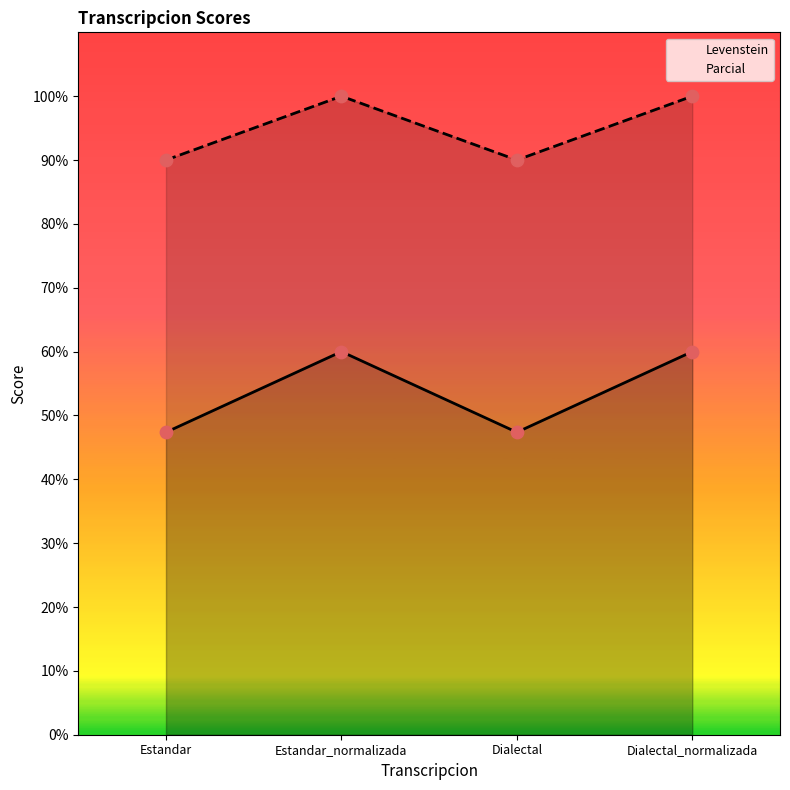

At how many categories does at least one series exceed 84?

4